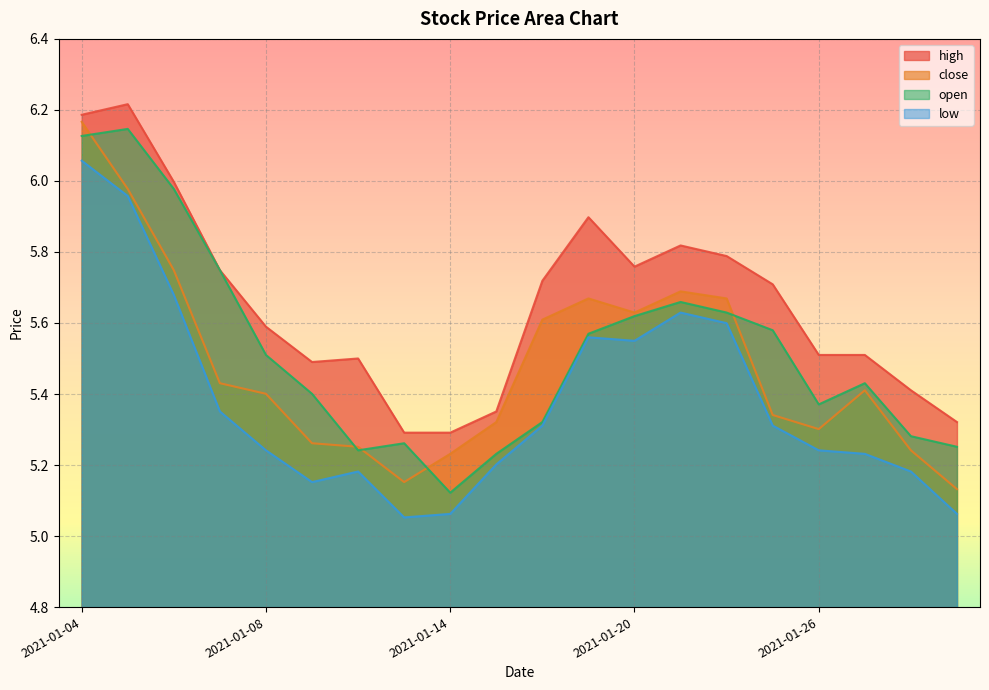

Between 2021-01-15 and 2021-01-21, which is larger?

2021-01-21